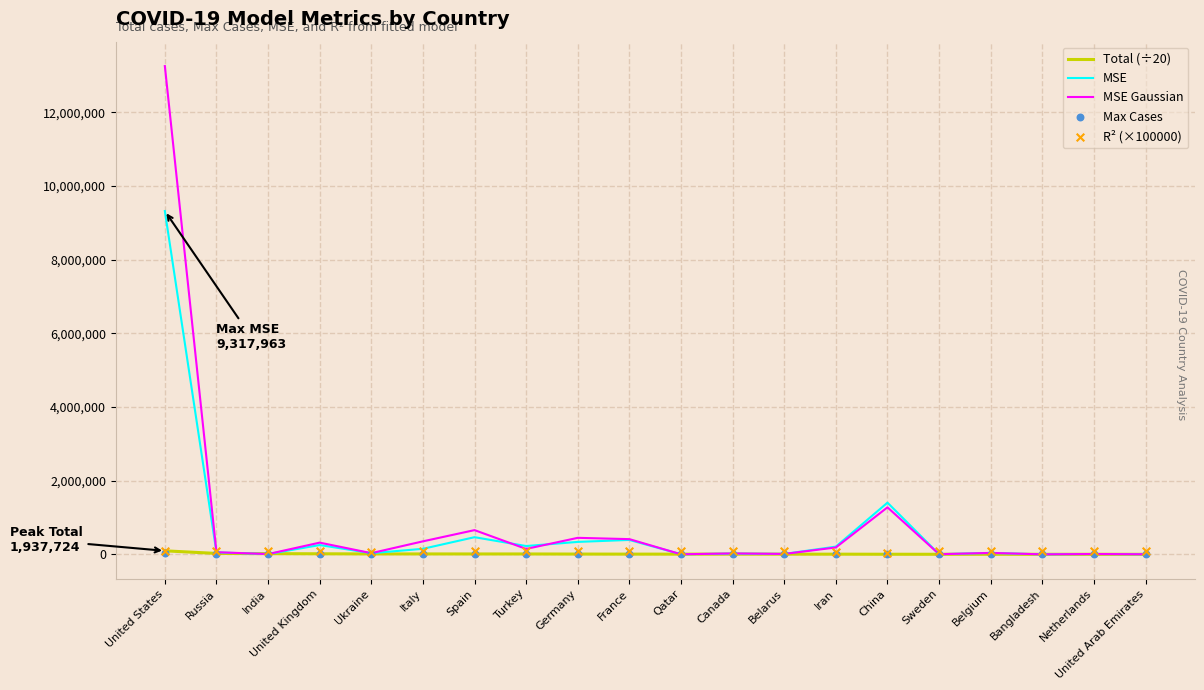

At which category is the sum across all series the highest?

United States